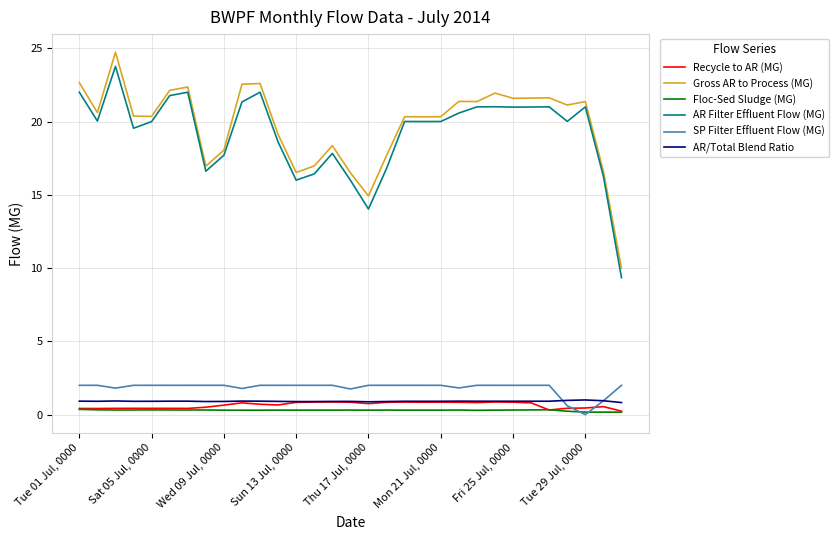

True or false: SP Filter Effluent Flow (MG) and Gross AR to Process (MG) intersect in this chart.

False